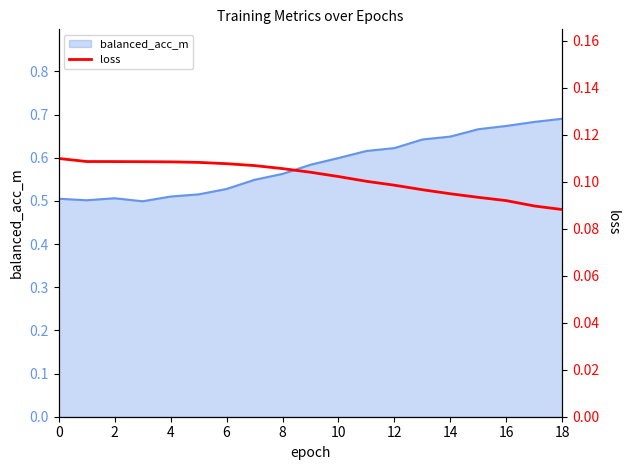

What is the label of the 11th point from the left?

10